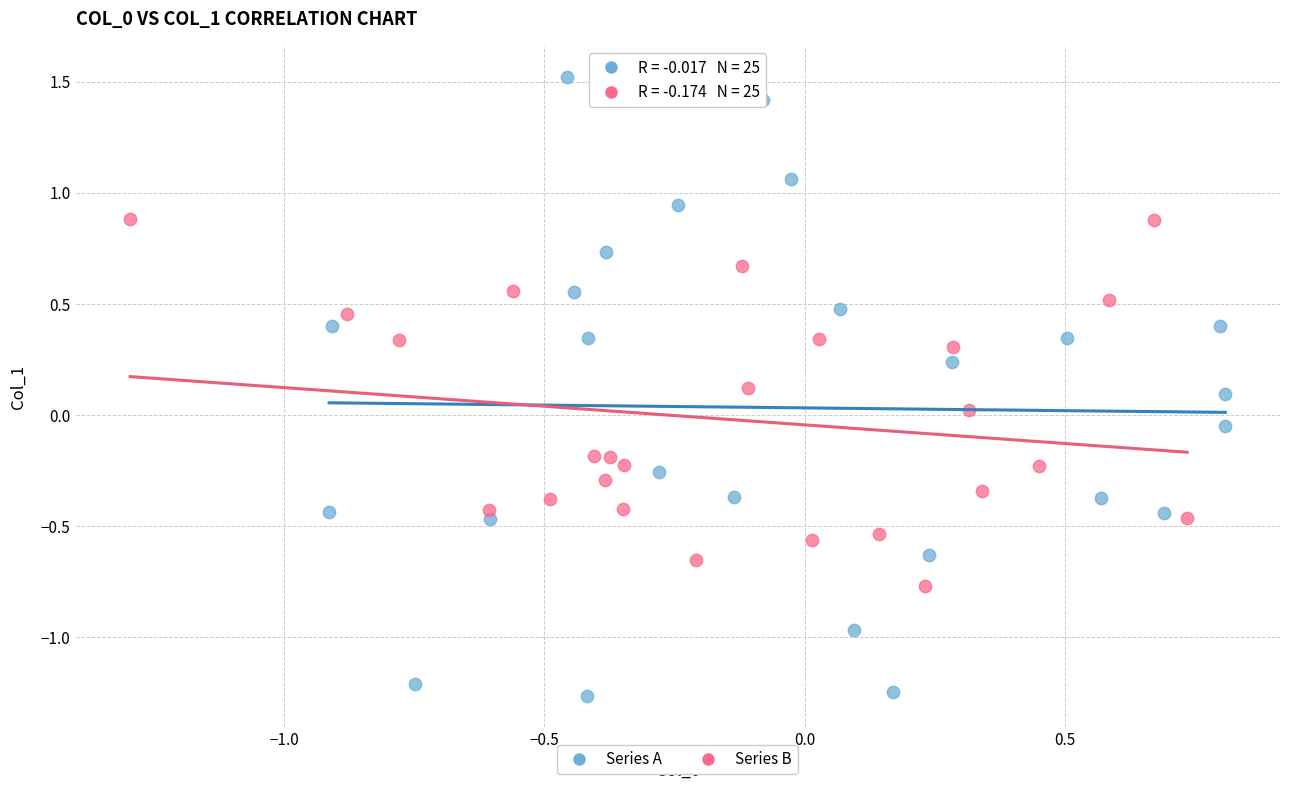

Which series reaches the minimum Y coordinate?

Series A